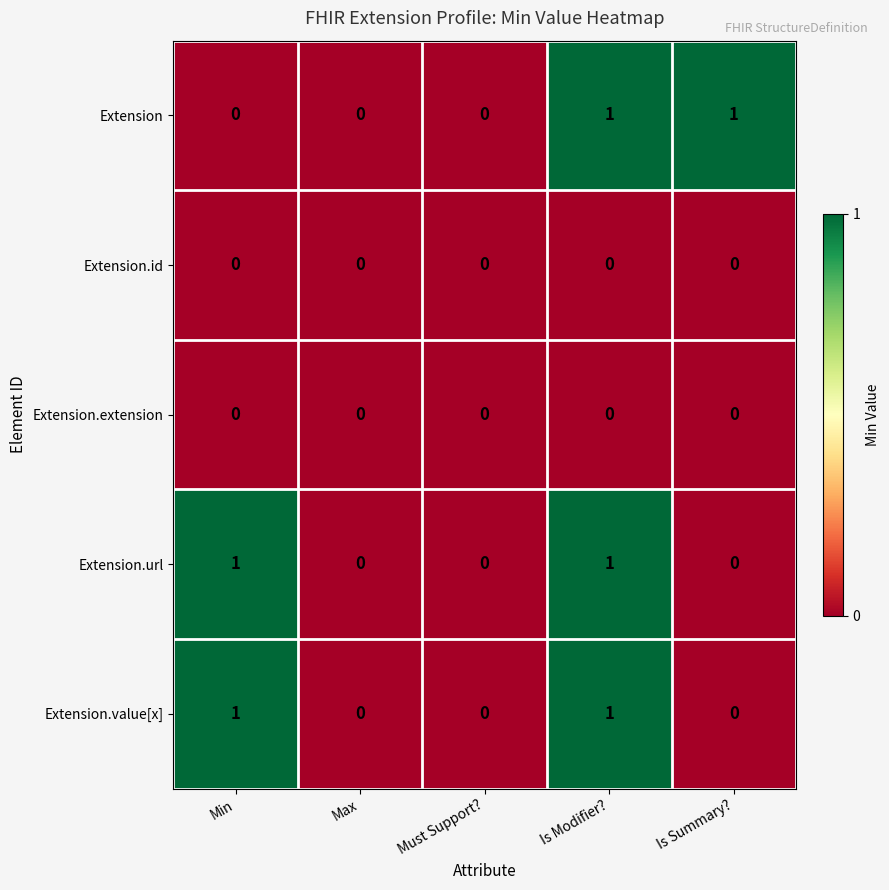

Reading left to right, what are all the values shown in this chart?

Extension: Min=0	Max=0	Must Support?=0	Is Modifier?=1	Is Summary?=1
Extension.id: Min=0	Max=0	Must Support?=0	Is Modifier?=0	Is Summary?=0
Extension.extension: Min=0	Max=0	Must Support?=0	Is Modifier?=0	Is Summary?=0
Extension.url: Min=1	Max=0	Must Support?=0	Is Modifier?=1	Is Summary?=0
Extension.value[x]: Min=1	Max=0	Must Support?=0	Is Modifier?=1	Is Summary?=0